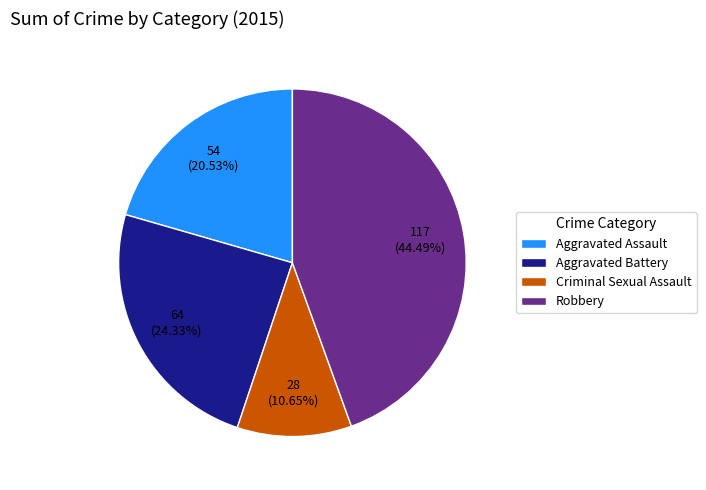

To the nearest percent, what portion does Aggravated Battery represent?

24%